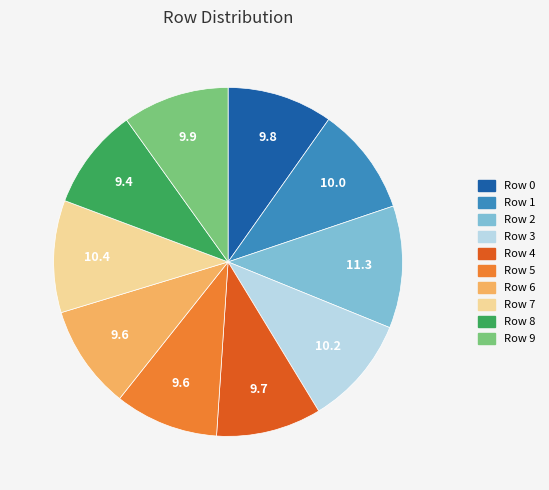

Between Row 7 and Row 2, which is larger?

Row 2